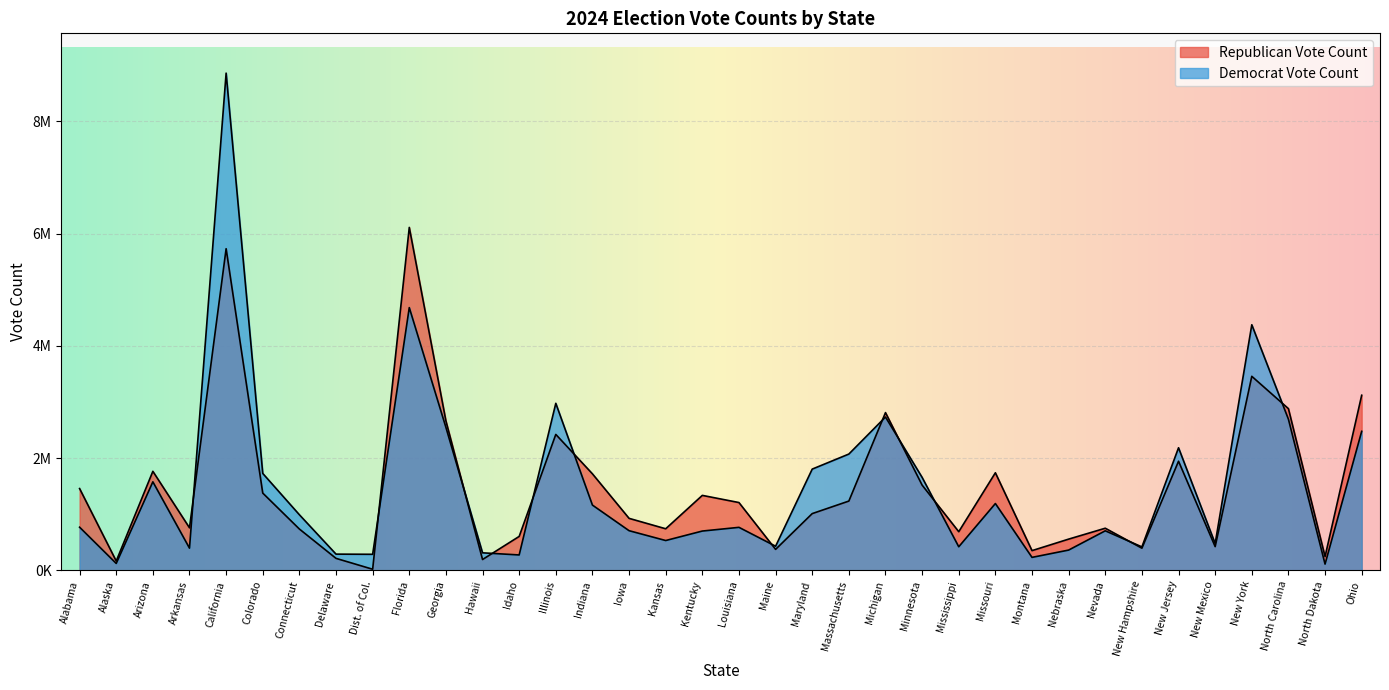

At how many categories does at least one series exceed 2578813?

8